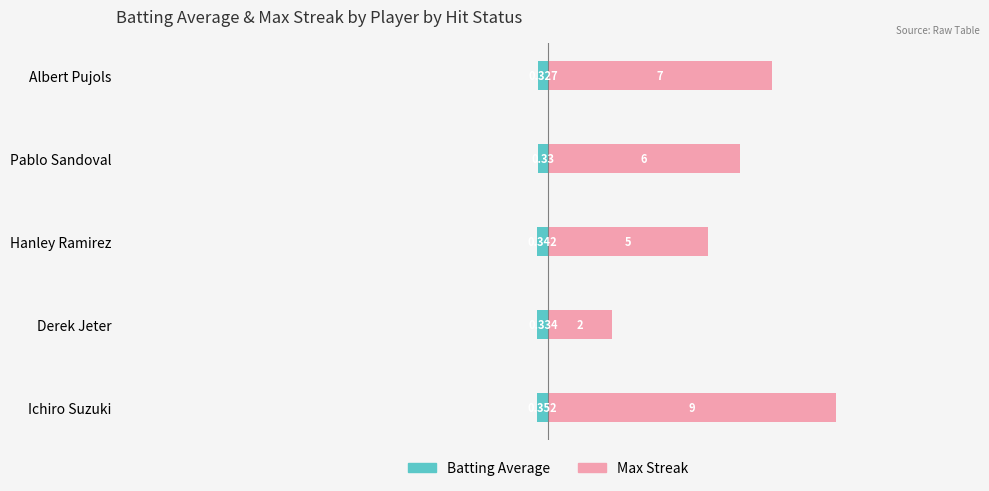

What is the sum of all Batting Average values?

-1.7